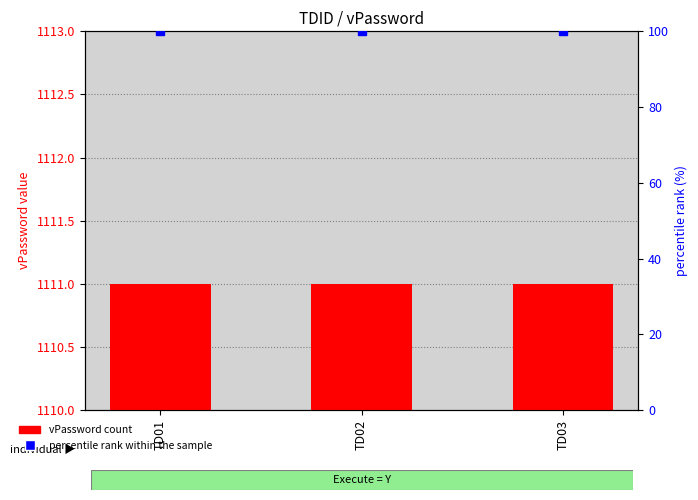

What is the average value of the percentile rank within the sample series?

100